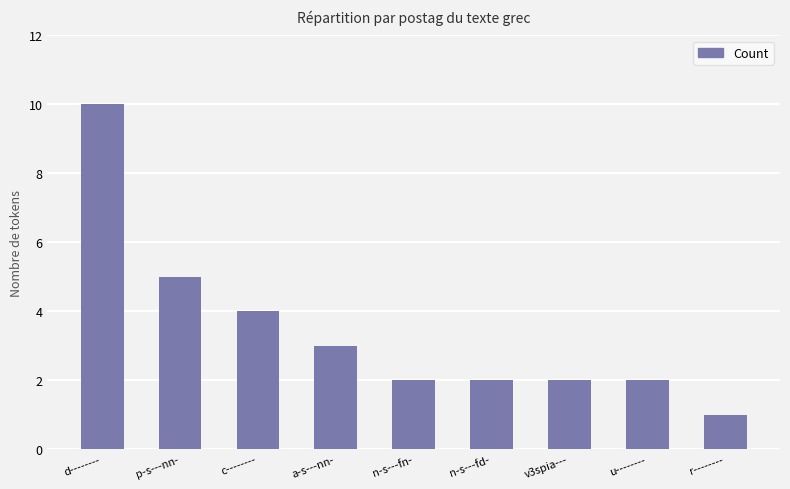

Does the chart contain any negative values?

No